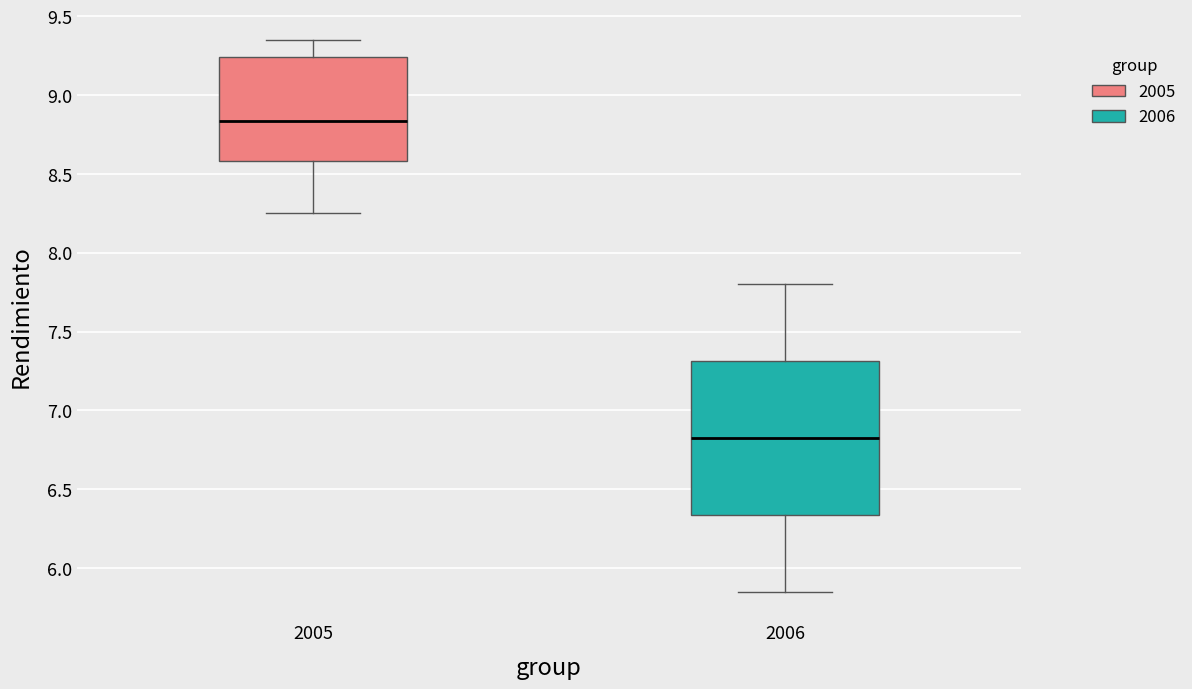

Reading left to right, read every box against the y-axis: the position of its median line, the range the box covers, and the ends of its whiskers. The values are not printed on the chart, so give them approximately, as read against the axis.

2005: median 8.85, box 8.60 to 9.25, whiskers 8.25 to 9.35
2006: median 6.85, box 6.35 to 7.30, whiskers 5.85 to 7.80